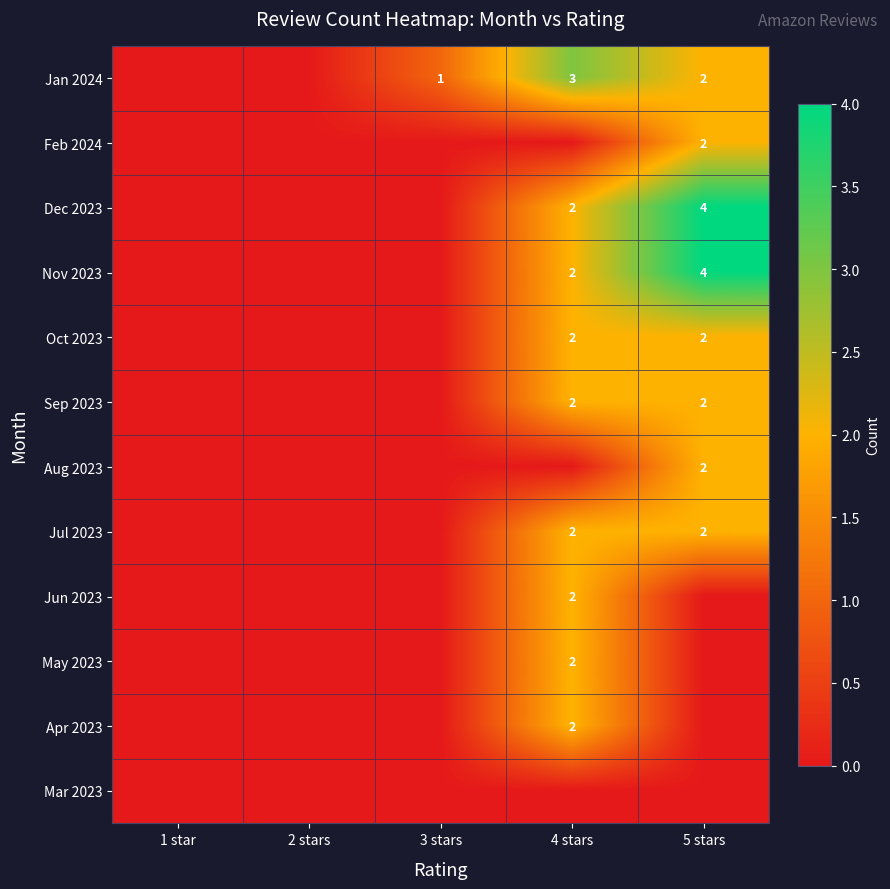

Is it true that Sep 2023 equals 3 at 4 stars?

False